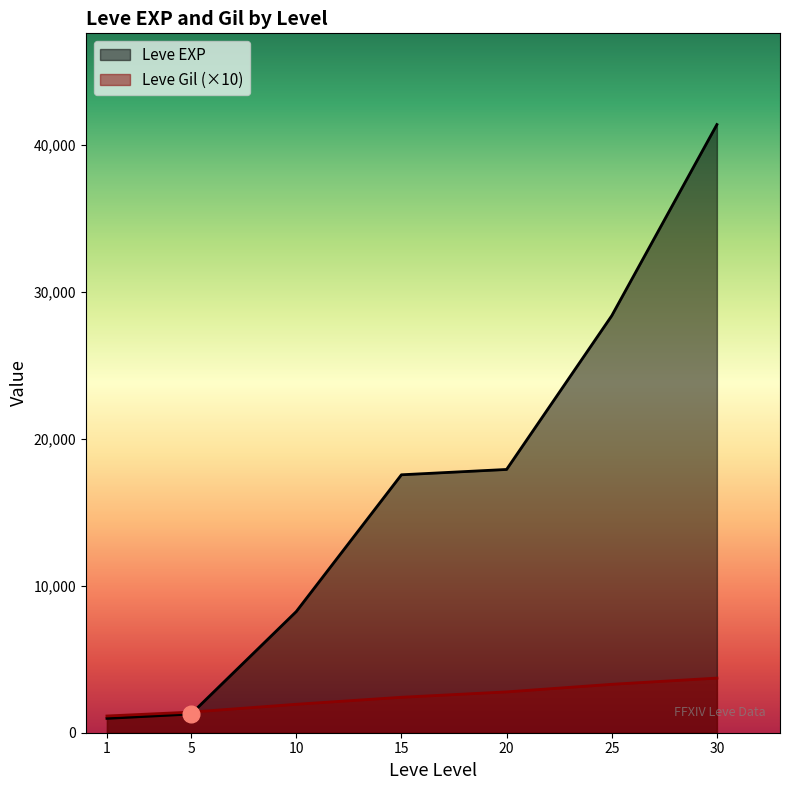

Rank the series at 15 from highest to lowest value.

Leve EXP, Leve Gil (×10)